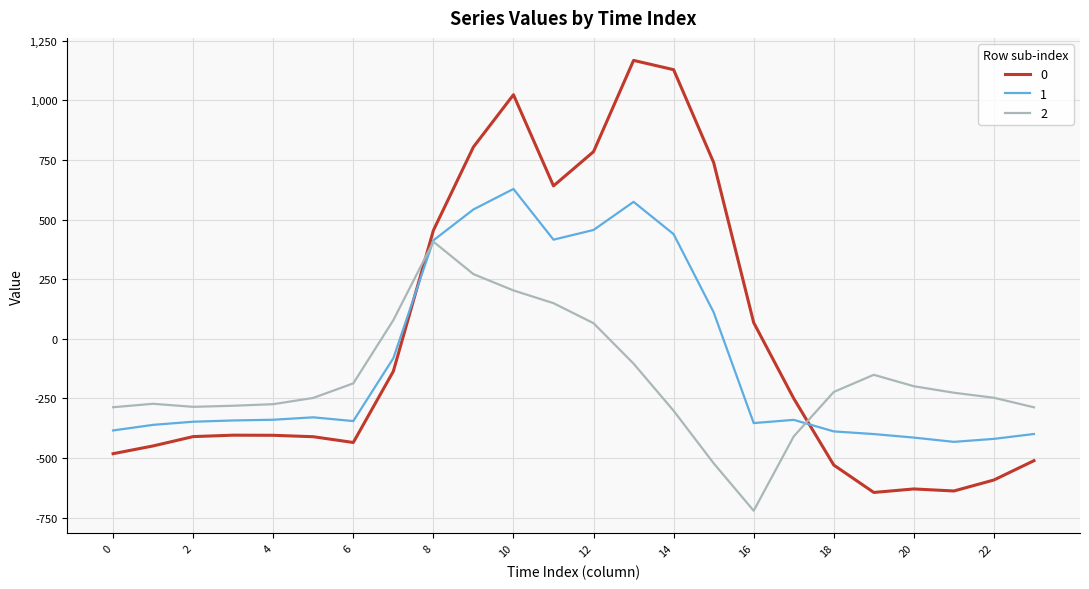

List the series in order of their peak value, lowest first.

2, 1, 0